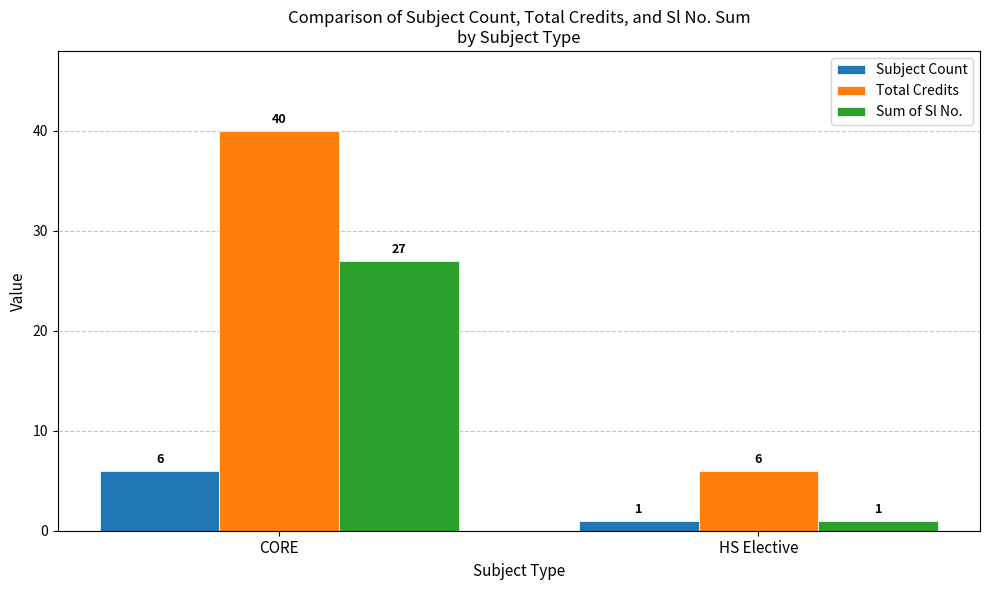

Reading right to left, transcribe all the data shown in this chart.

Subject Count: HS Elective=1	CORE=6
Total Credits: HS Elective=6	CORE=40
Sum of Sl No.: HS Elective=1	CORE=27